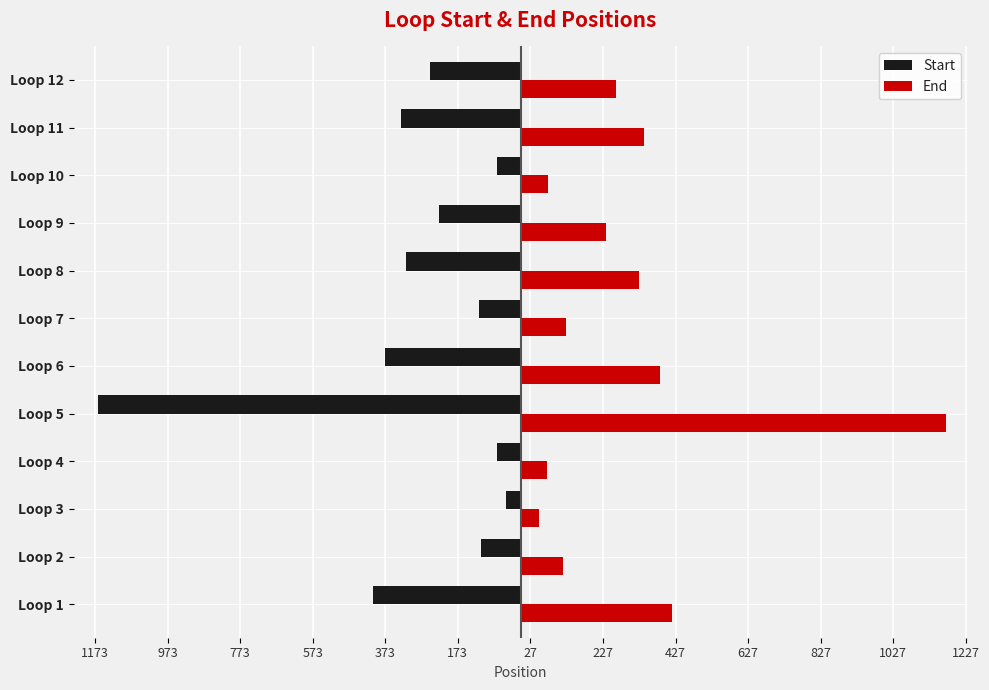

At how many categories does at least one series exceed 1154?

1